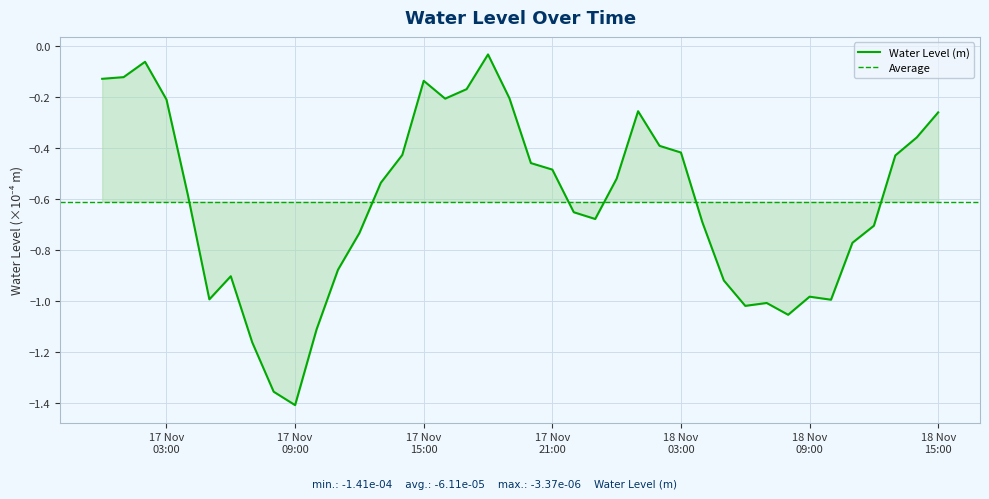

What is the label of the 29th point from the right?

2022-11-17 11:00:00